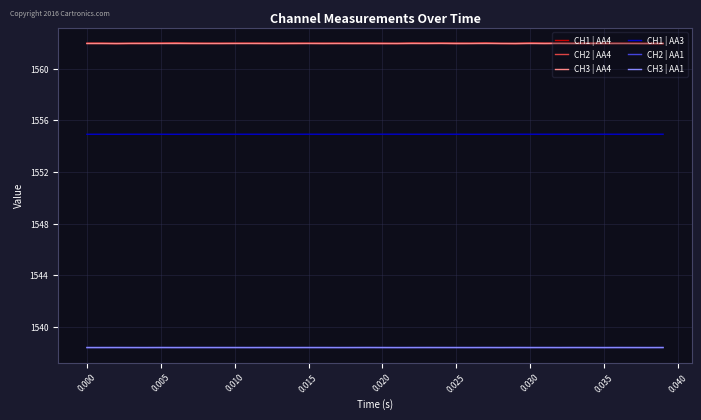

What are all the series names shown in the legend?

CH1 | AA4, CH2 | AA4, CH3 | AA4, CH1 | AA3, CH2 | AA1, CH3 | AA1